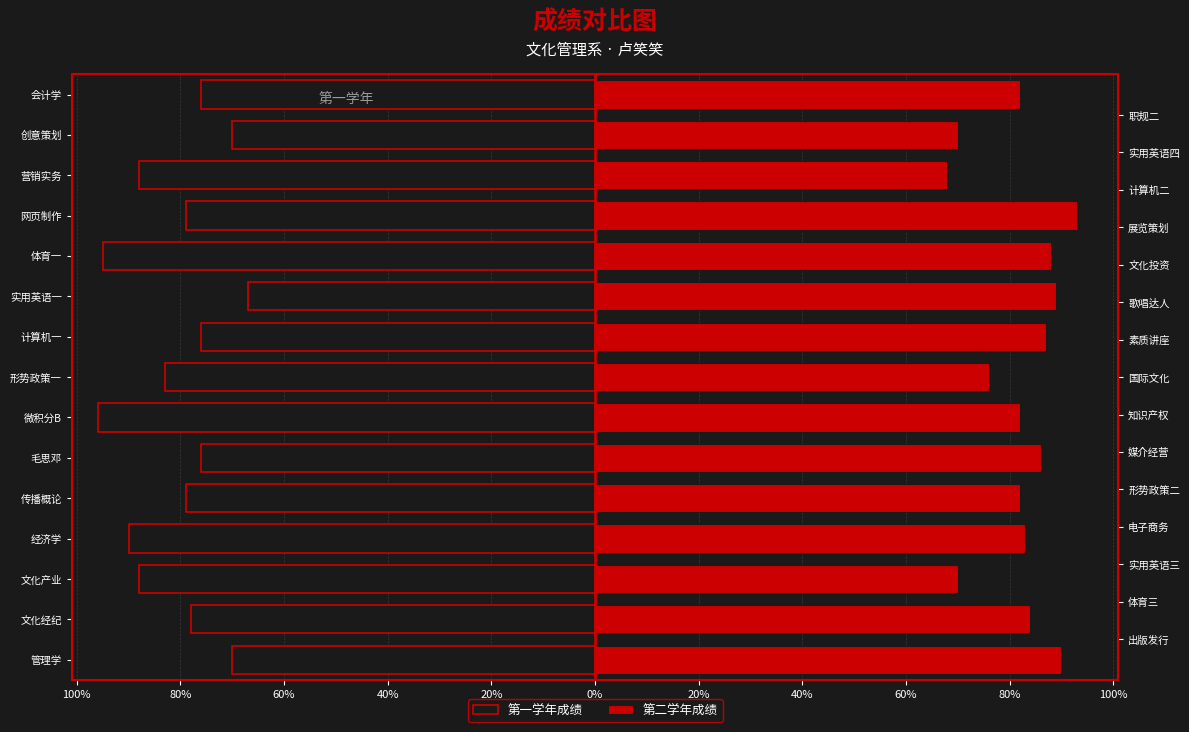

The 第二学年成绩 series shows 31 at 网页制作. True or false?

False